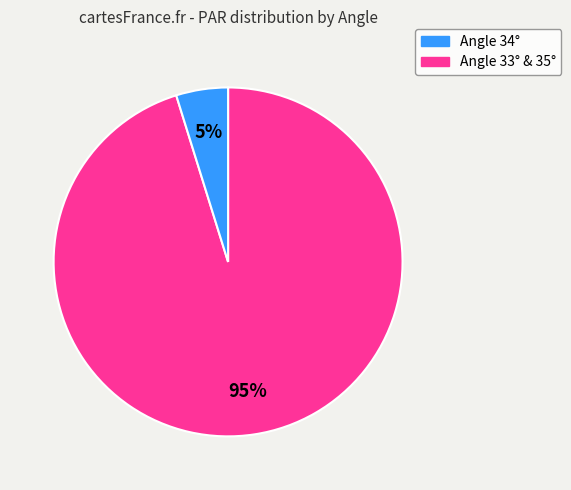

Does any single category account for the majority?

Yes